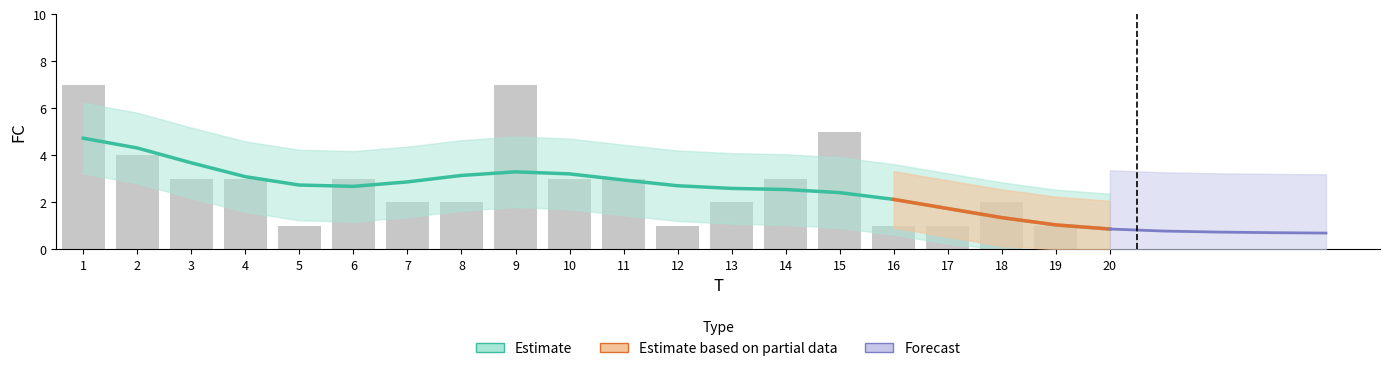

Reading left to right, transcribe all the data shown in this chart.

7	4	3	3	1	3	2	2	7	3	3	1	2	3	5	1	1	2	1	0